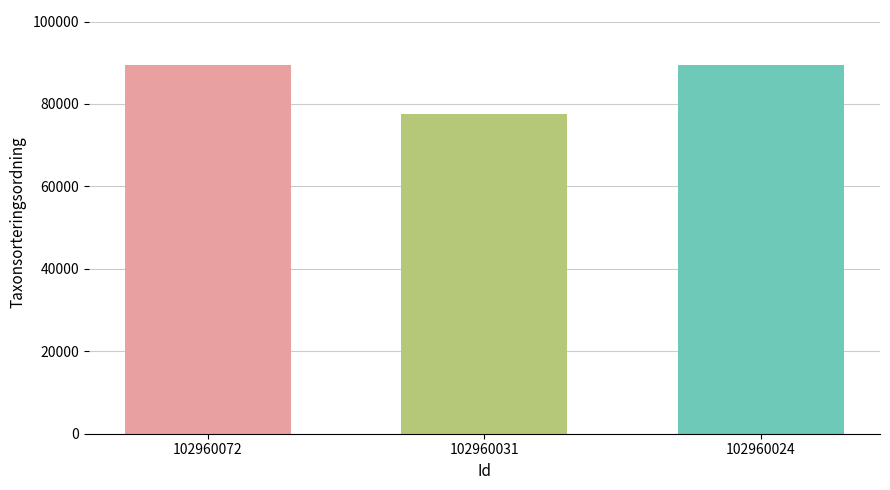

Which has a higher value, 102960072 or 102960031?

102960072